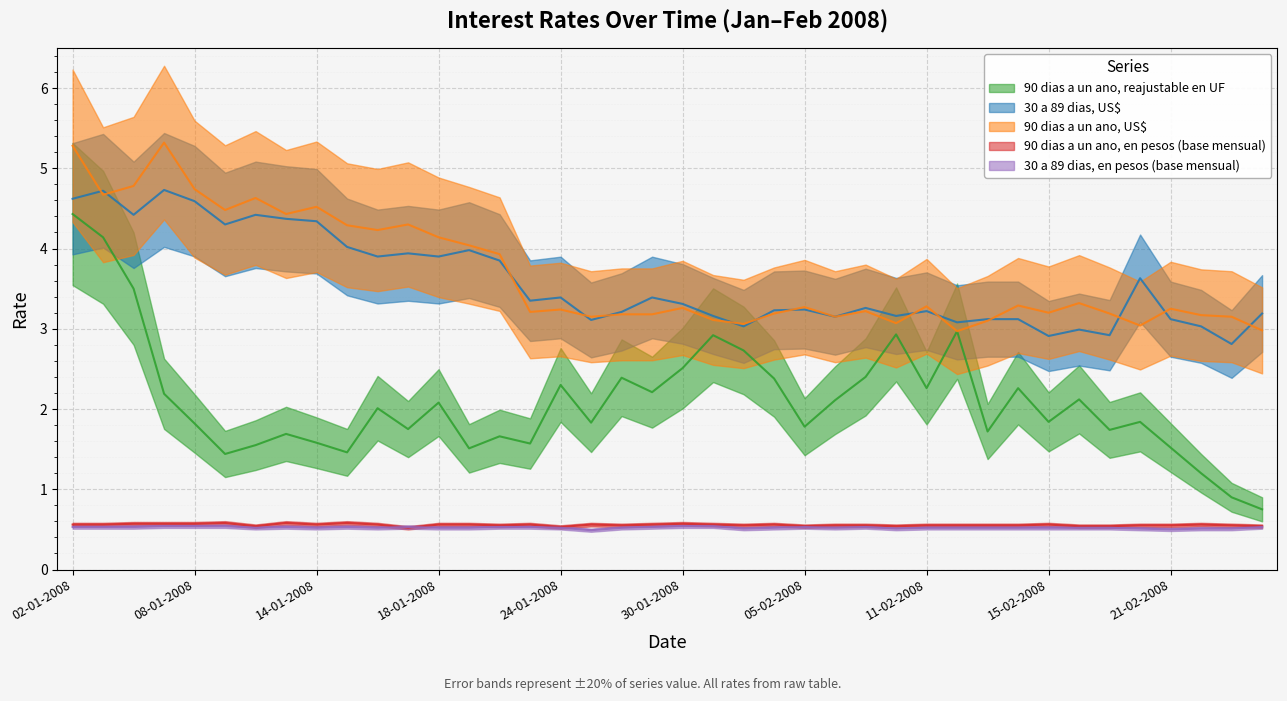

What is the label of the 18th point from the left?

25-01-2008